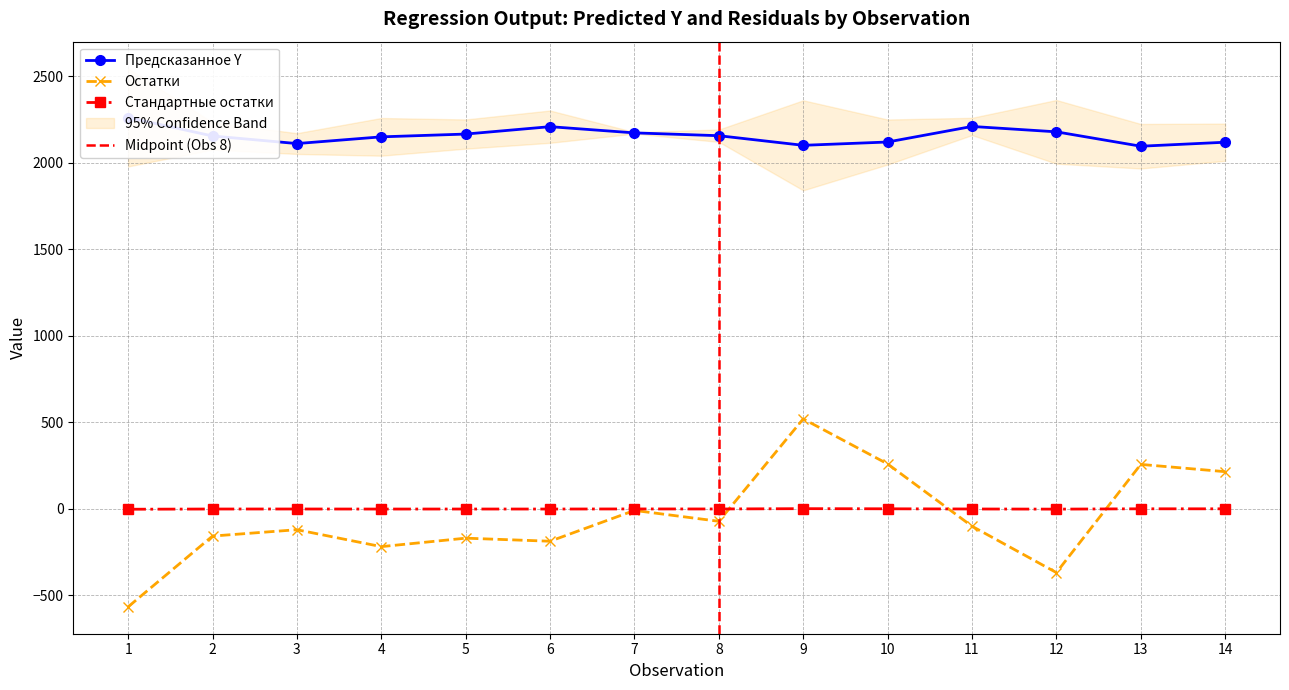

Reading left to right, list all the values displayed in this chart.

Предсказанное Y: 1=2261.5	2=2154.8	3=2111.0	4=2149.8	5=2165.9	6=2208.6	7=2172.7	8=2156.4	9=2100.8	10=2120.0	11=2209.9	12=2178.8	13=2095.7	14=2118.7
Остатки: 1=-565.5	2=-156.8	3=-120.0	4=-217.8	5=-168.9	6=-186.6	7=-8.7	8=-71.4	9=520.2	10=260.0	11=-99.9	12=-367.8	13=257.3	14=215.3
Стандартные остатки: 1=-1.7	2=-0.5	3=-0.4	4=-0.7	5=-0.5	6=-0.6	7=-0.0	8=-0.2	9=1.6	10=0.8	11=-0.3	12=-1.1	13=0.8	14=0.7